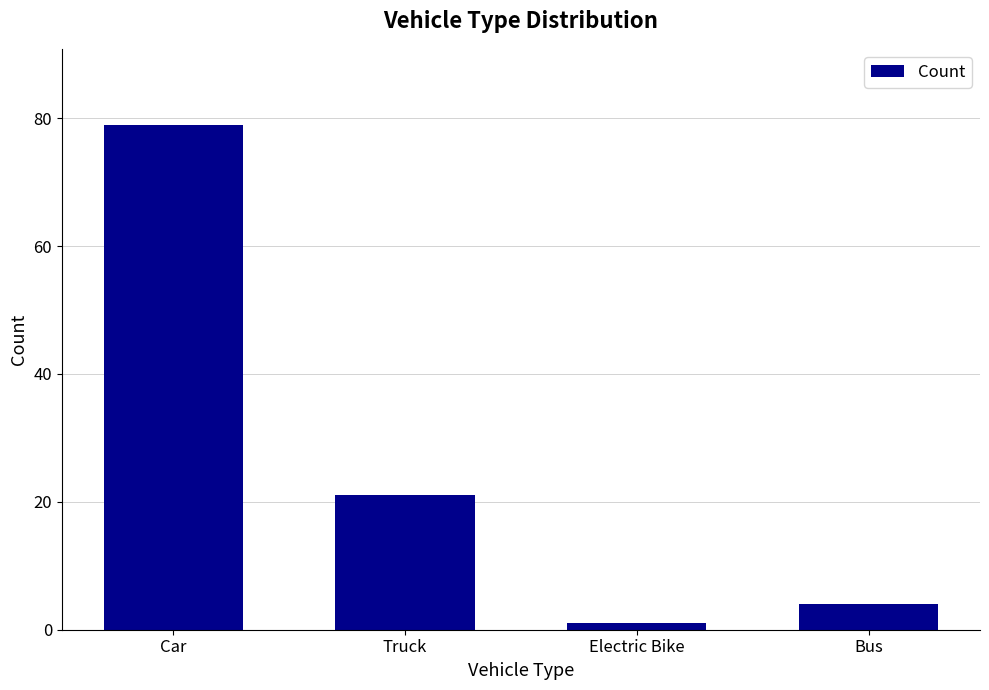

True or false: the data shows 21 at Truck.

True